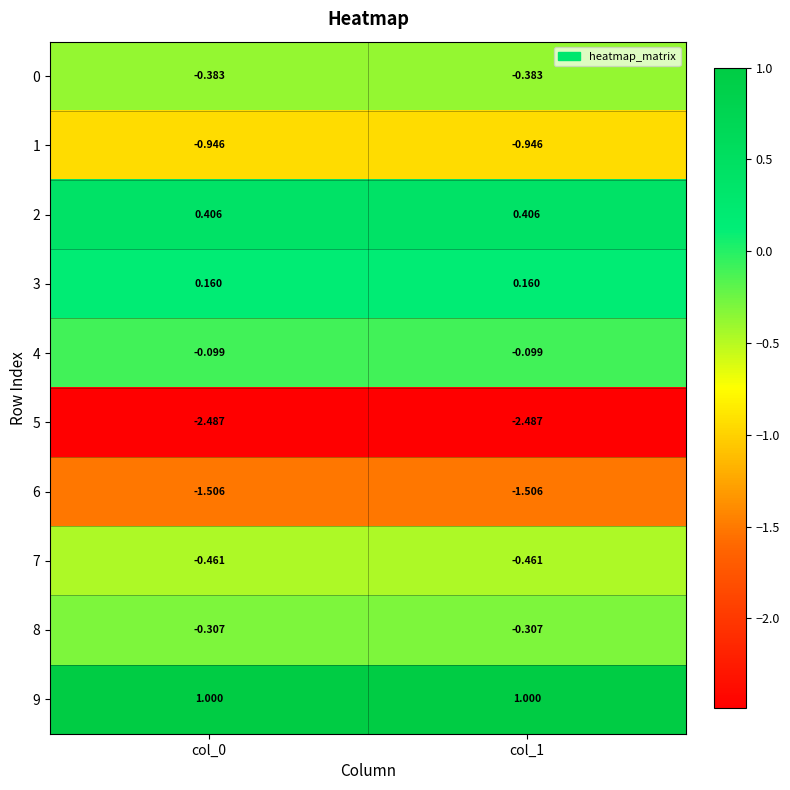

Is the value of 9 at col_0 greater than the value of 8 at col_0?

Yes